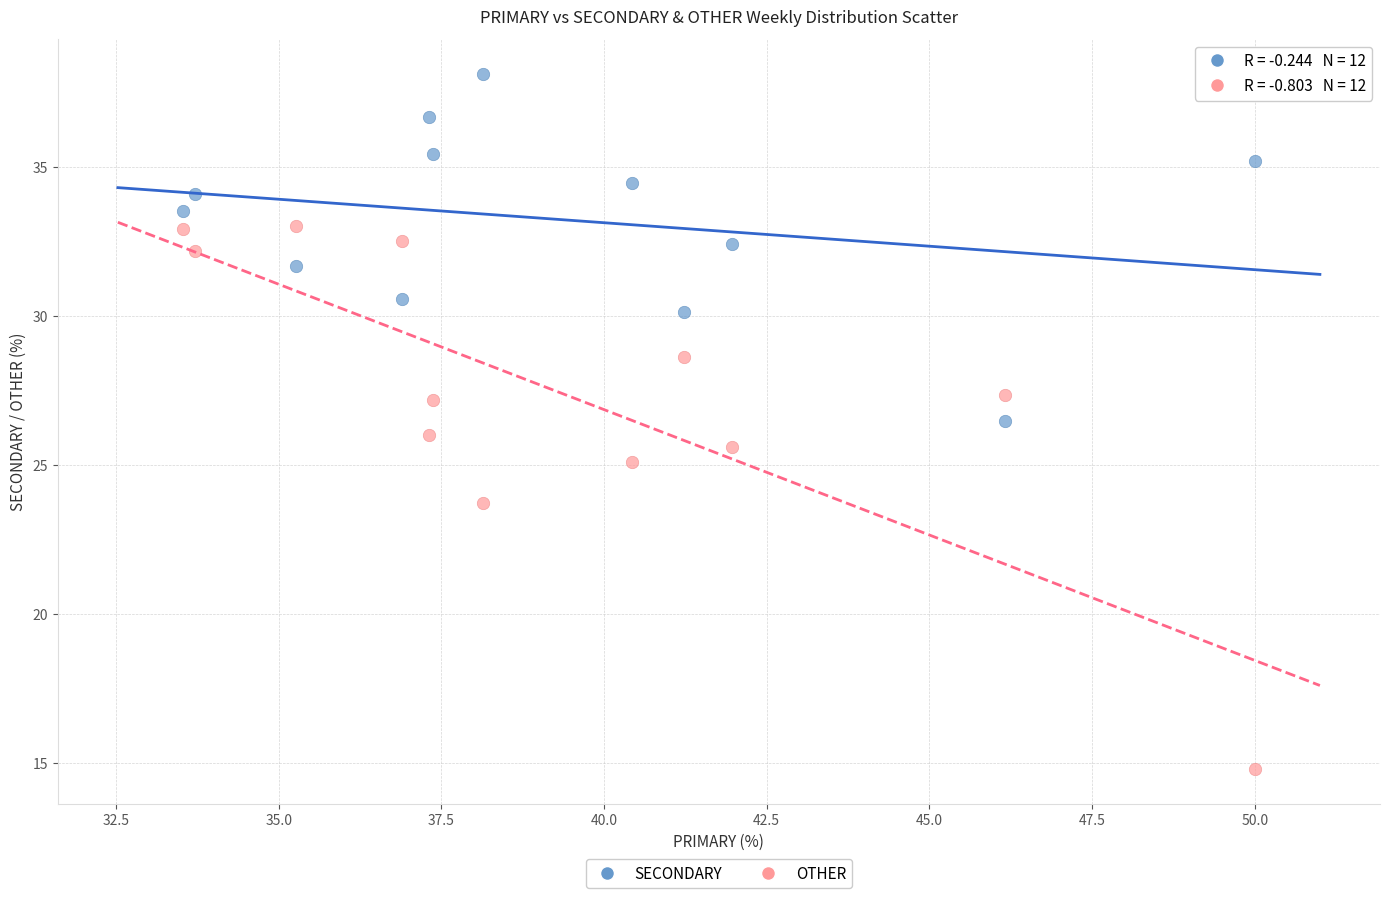

Which series has the widest spread of Y values?

OTHER